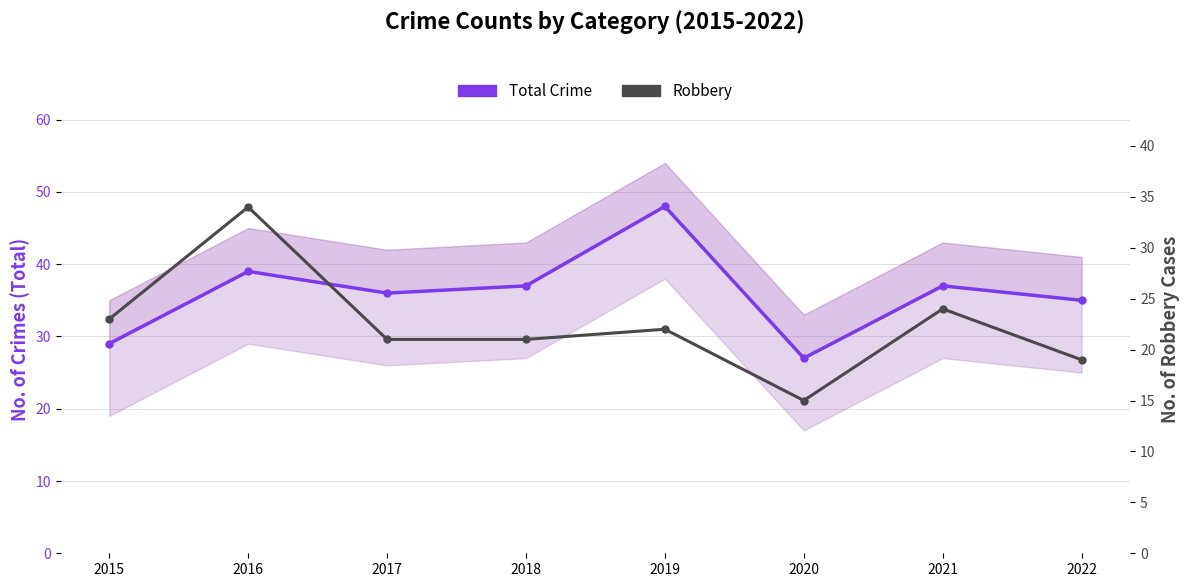

Which category has the lowest value in the Robbery series?

2020